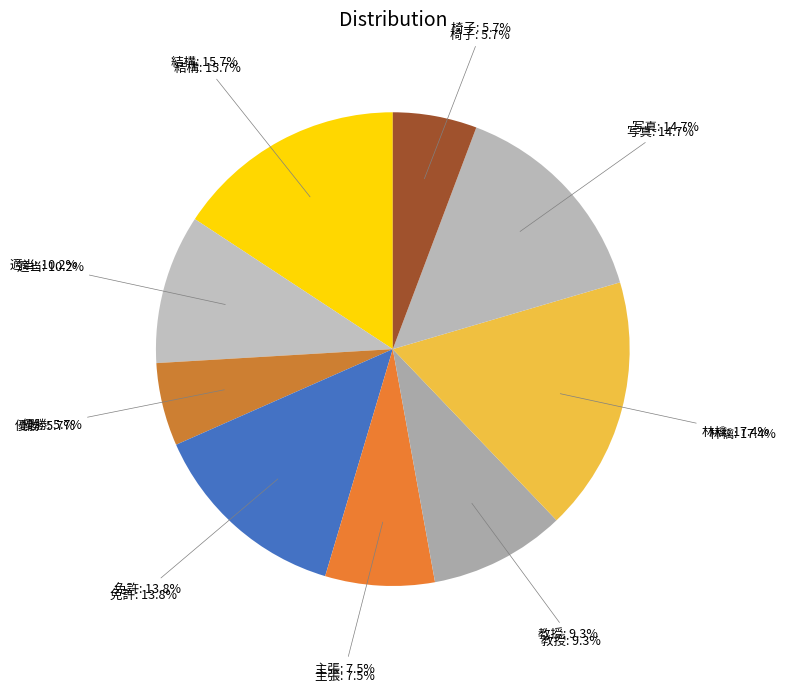

Does any single category account for the majority?

No